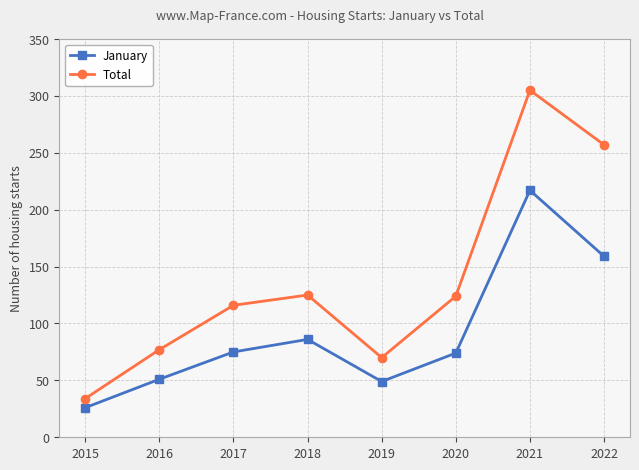

How many data points in January are less than 75?

4